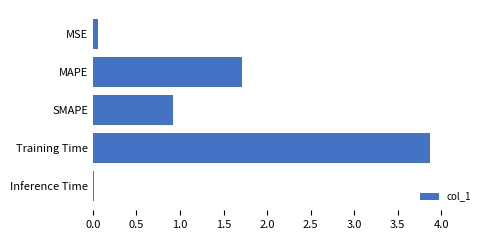

What is the label of the 1st bar from the top?

MSE